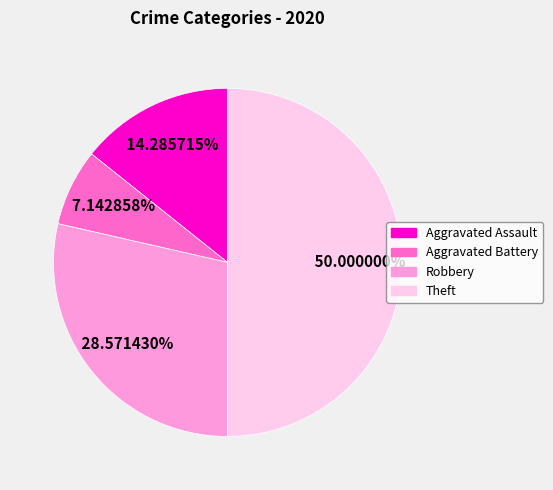

How many segments does this pie chart have?

4